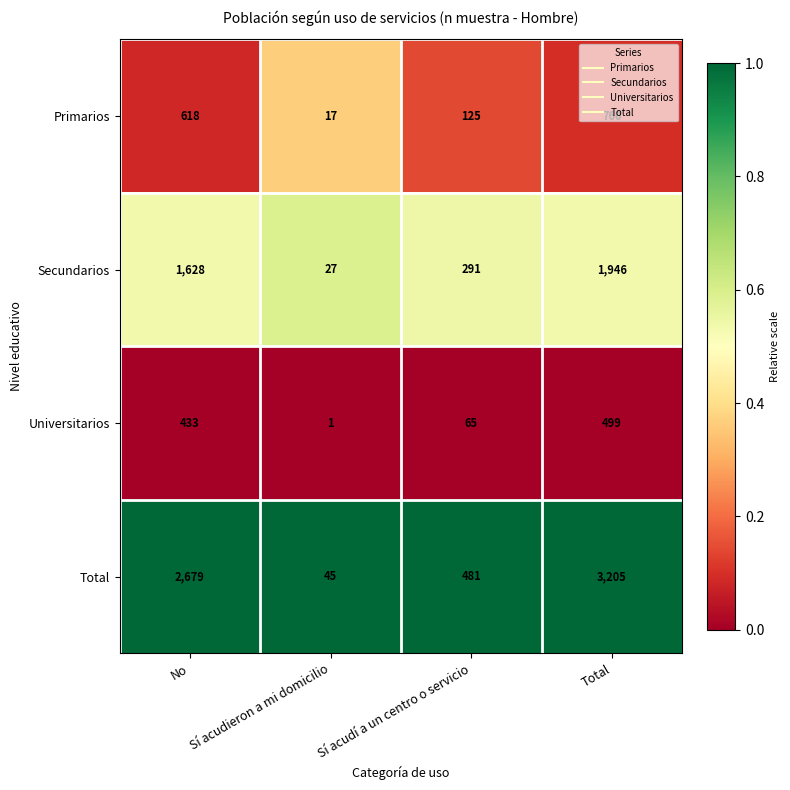

At which label is Total closest to 1625?

No